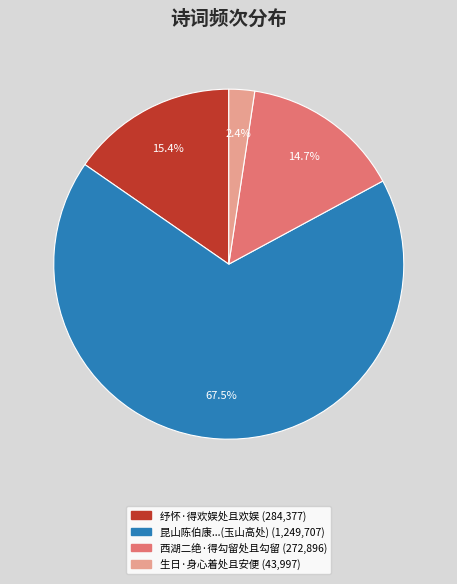

Is there a majority slice in this chart?

Yes